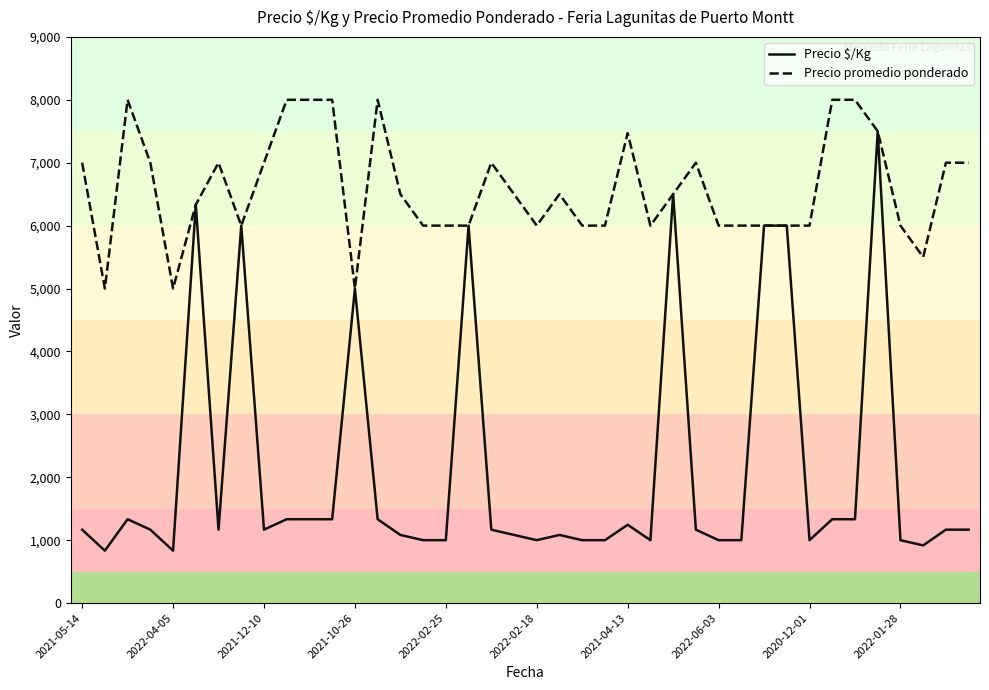

What is the sum of all Precio promedio ponderado values?

263804